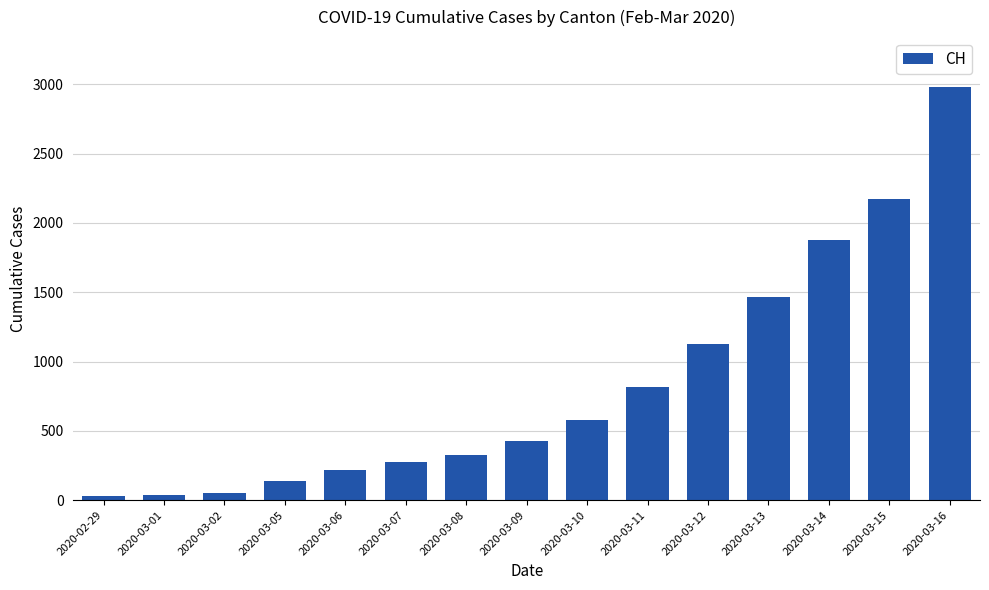

What is the average value?

834